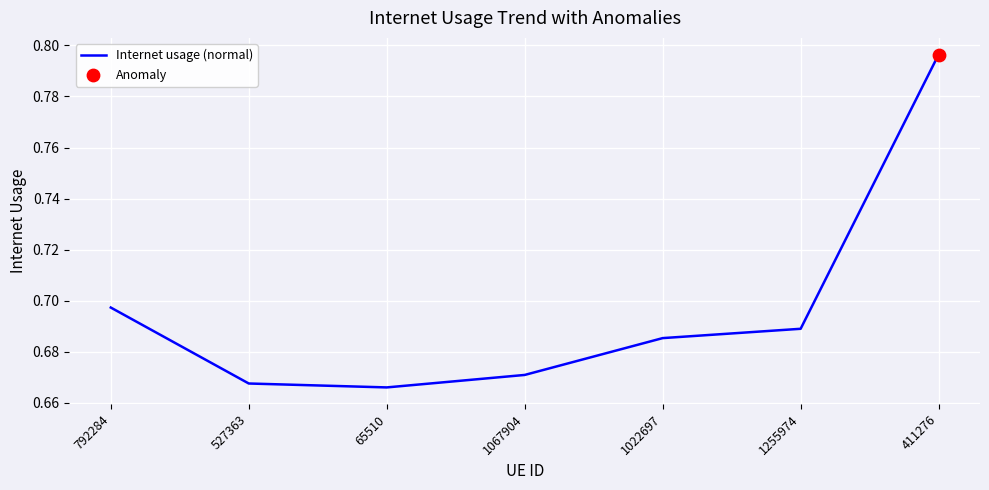

What is the change in value from 1067904 to 411276?

+0.1